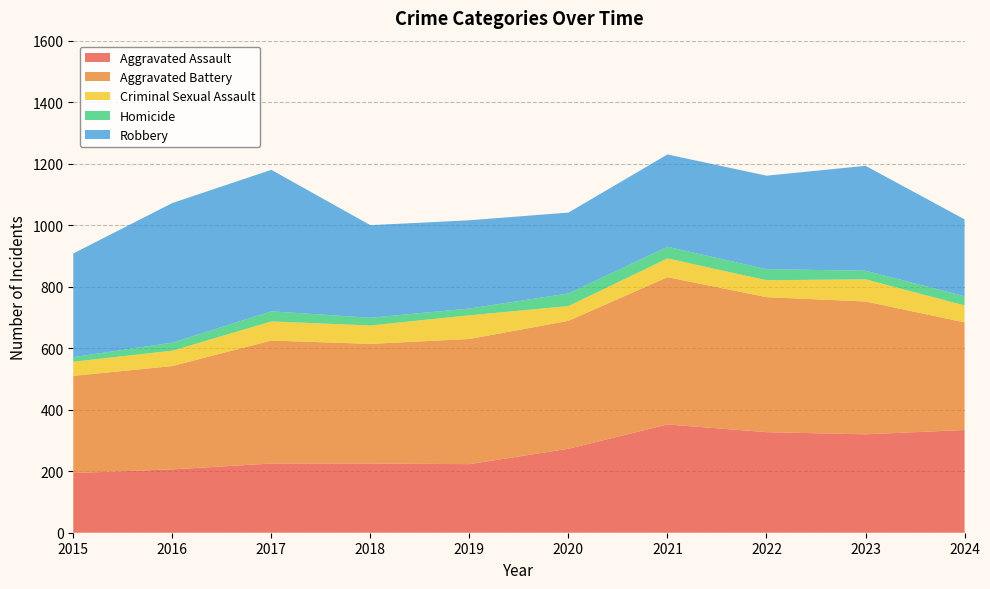

Reading left to right, list all the values displayed in this chart.

Aggravated Assault: 194	206	225	225	223	273	352	327	320	334
Aggravated Battery: 316	336	400	389	407	416	479	439	432	350
Criminal Sexual Assault: 46	50	62	60	77	48	61	55	72	55
Homicide: 15	26	33	25	22	41	38	36	28	30
Robbery: 337	454	460	301	287	263	300	304	341	250